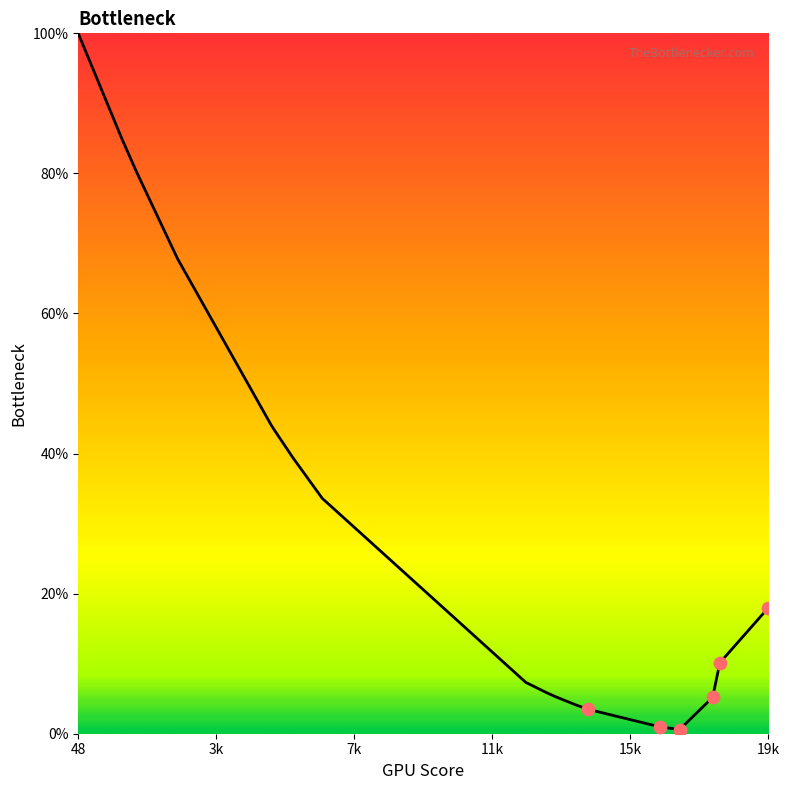

What is the difference between the maximum and minimum values?

99.4